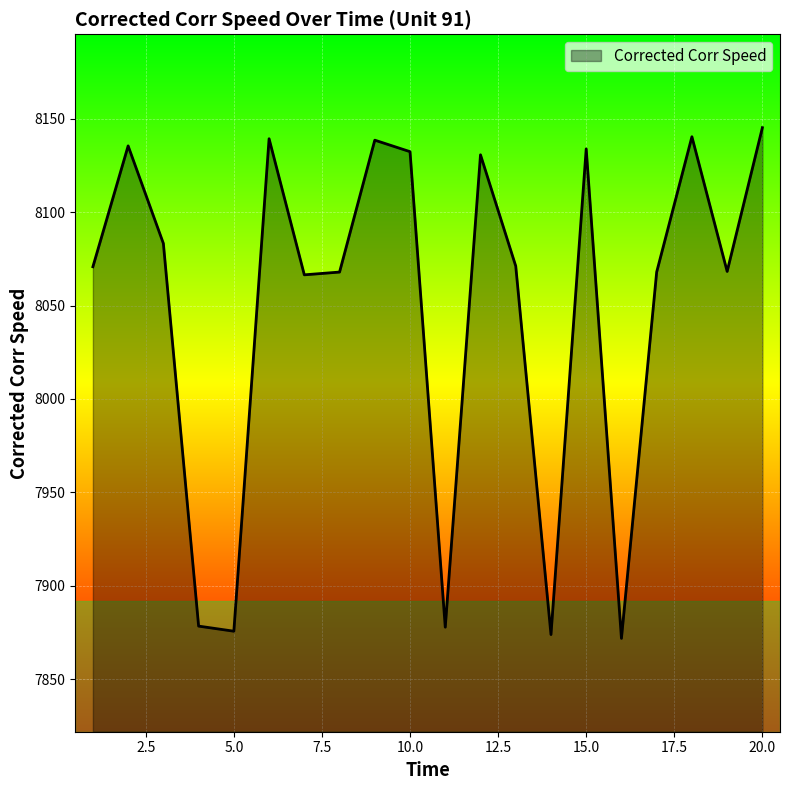

What is the smallest value displayed?

7871.8